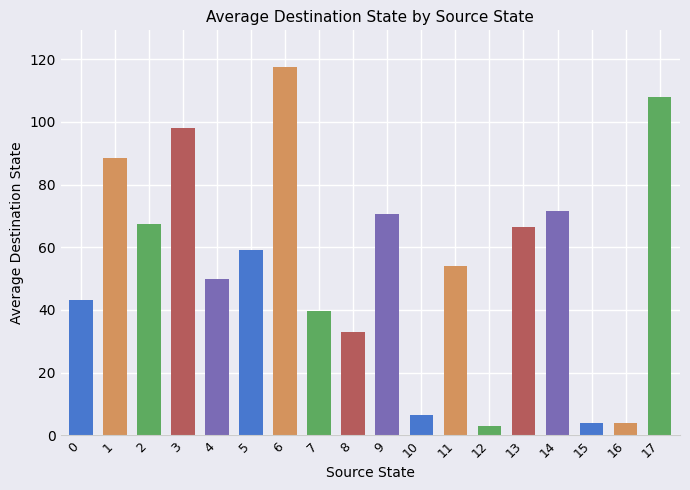

Are the bars grouped side by side (vs. stacked)?

No